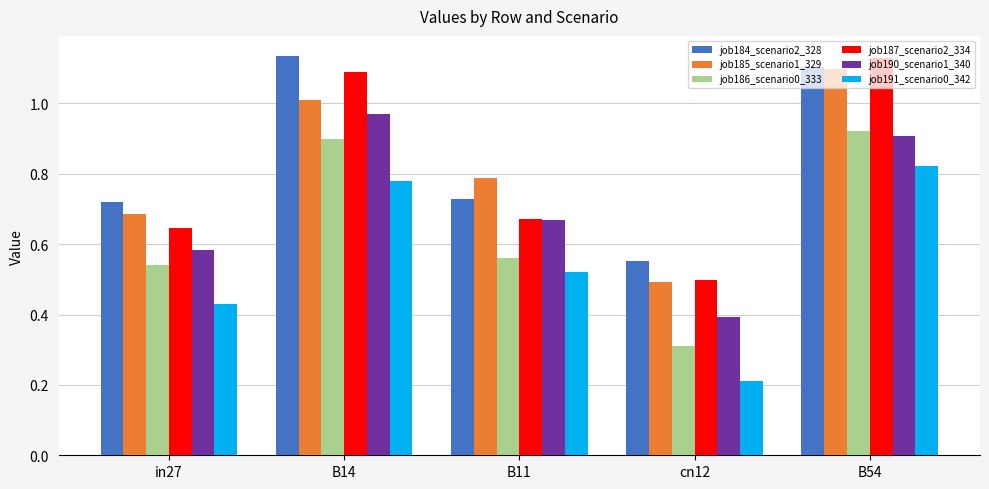

What are all the series names shown in the legend?

job184_scenario2_328, job185_scenario1_329, job186_scenario0_333, job187_scenario2_334, job190_scenario1_340, job191_scenario0_342